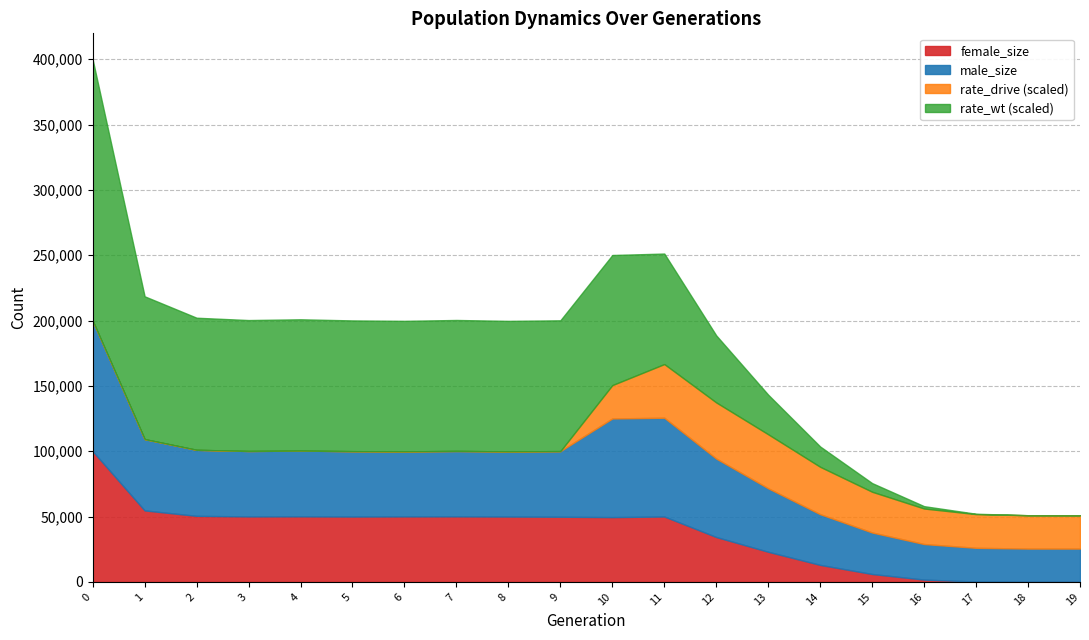

What is the difference between the rate_drive_scaled values at 15 and 10?

5659